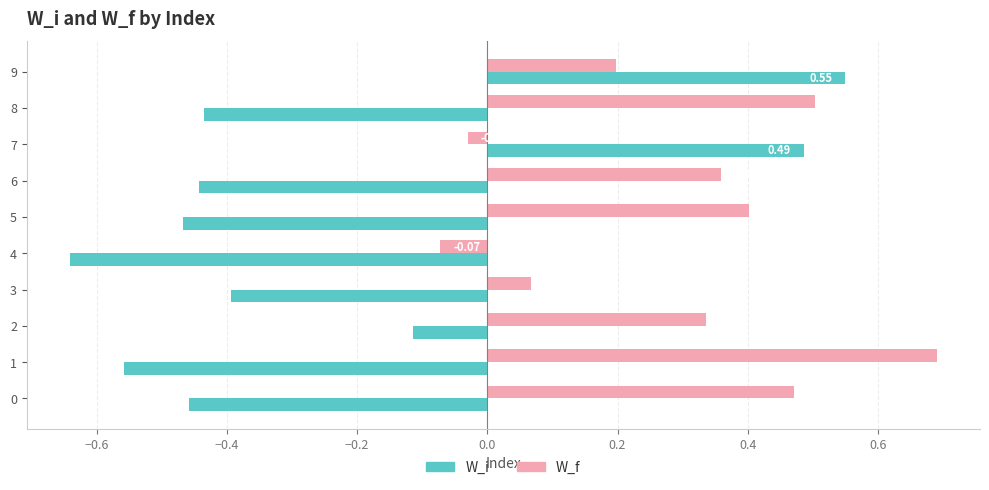

List the series in order of their peak value, highest first.

W_f, W_i